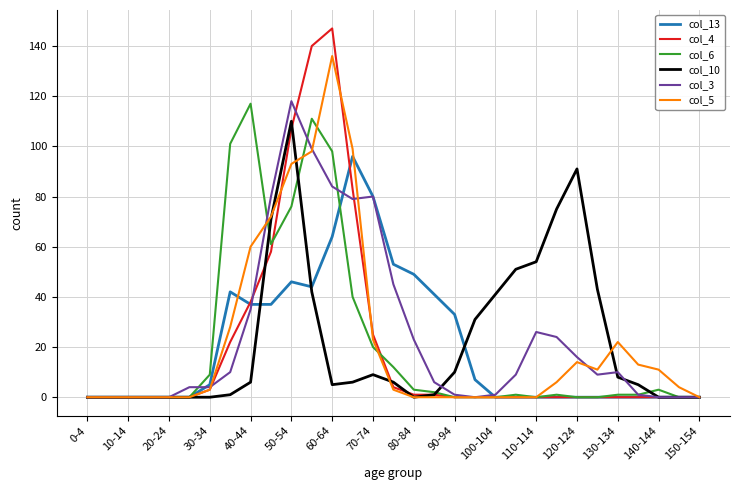

Which series has the largest range (max minus min)?

col_4